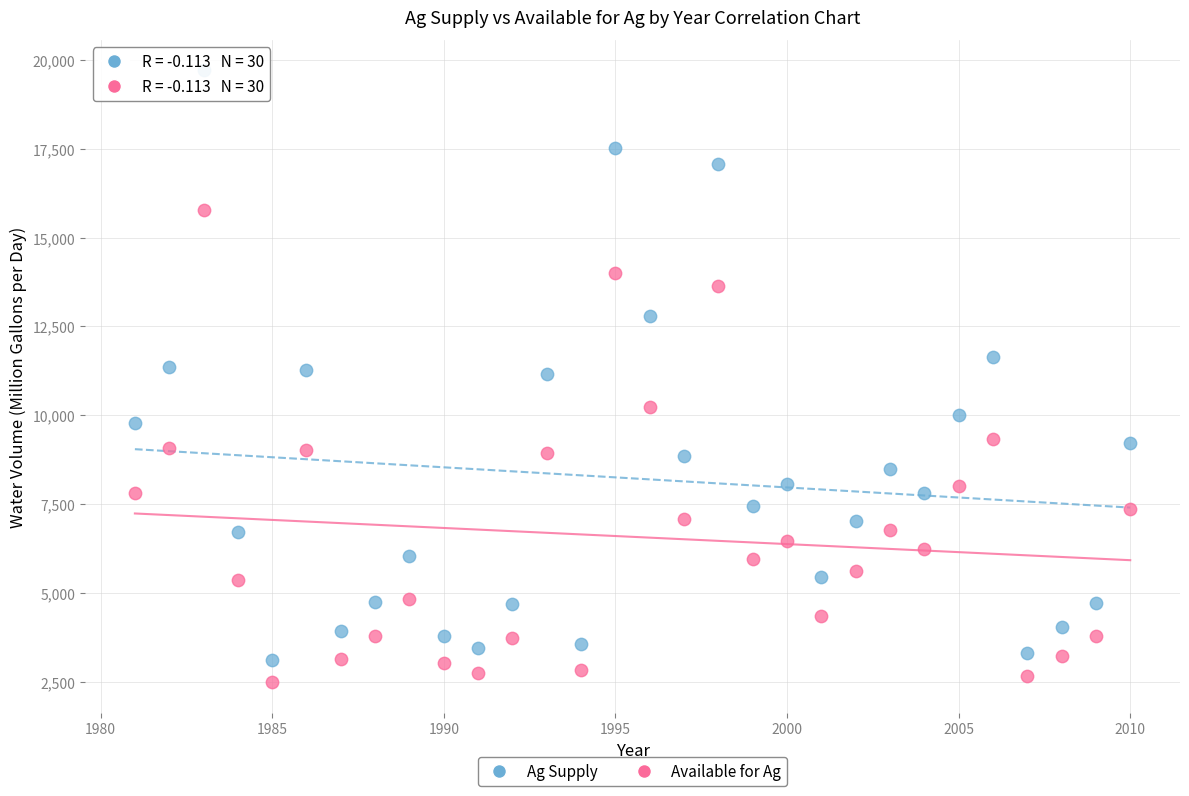

Which series contains the highest Y value?

Ag Supply